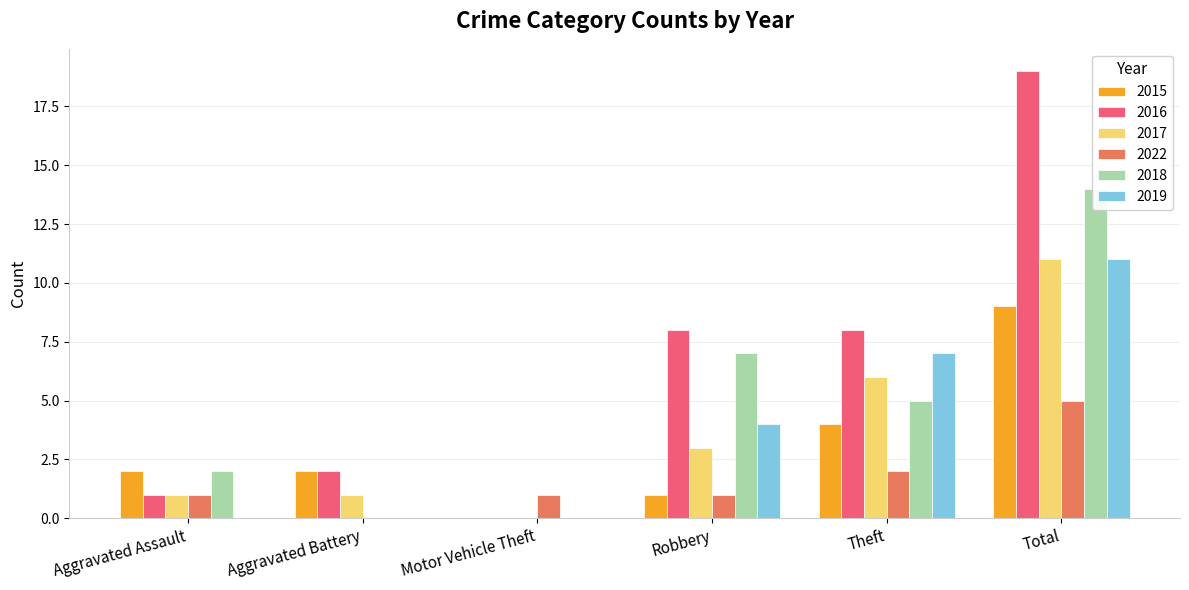

Which series has the widest spread of values?

2016